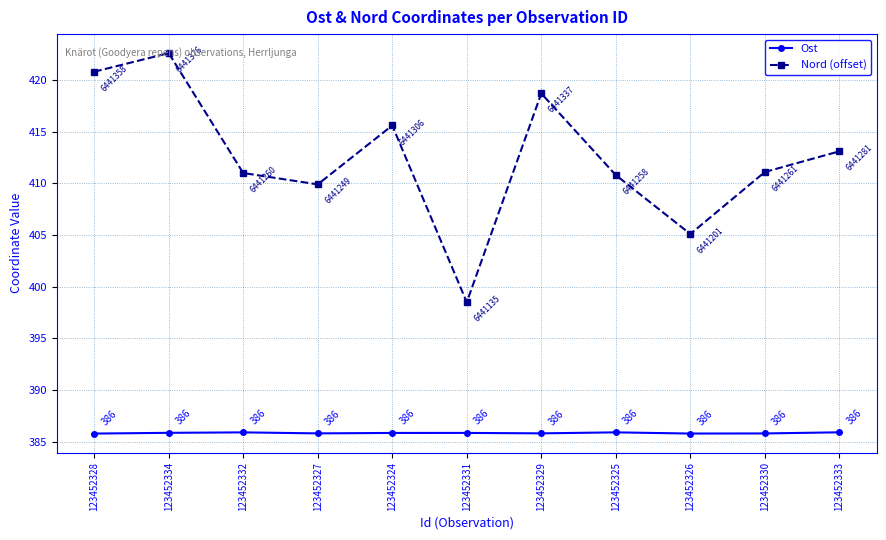

How many categories are shown in the chart?

11